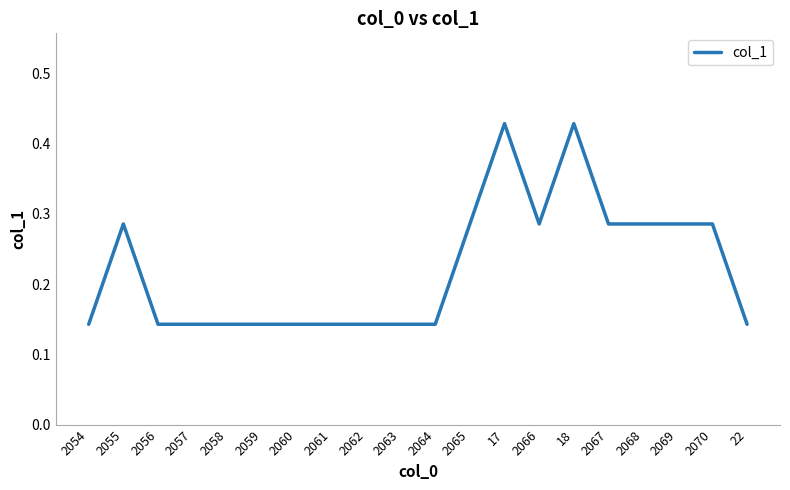

The chart shows a value of 0.4 at 2069. True or false?

False